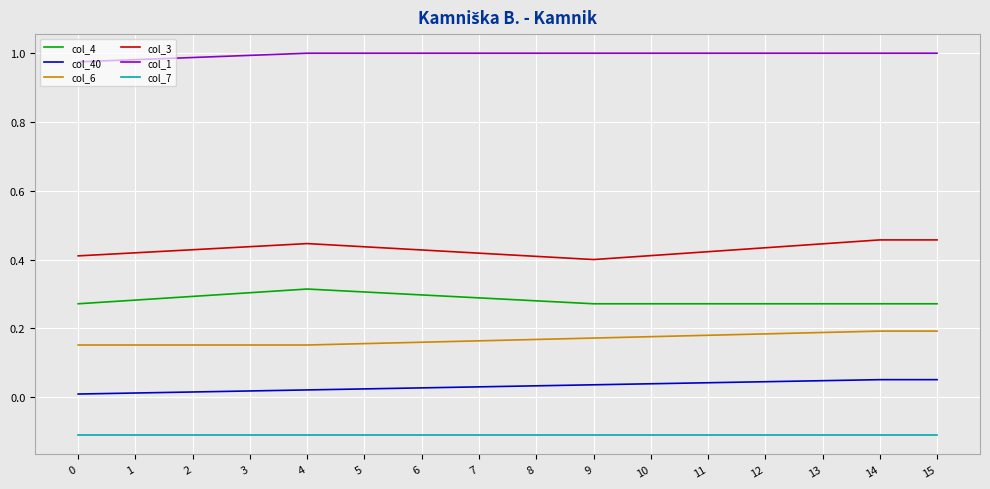

Is it true that col_40 equals 0.0 at 3?

True